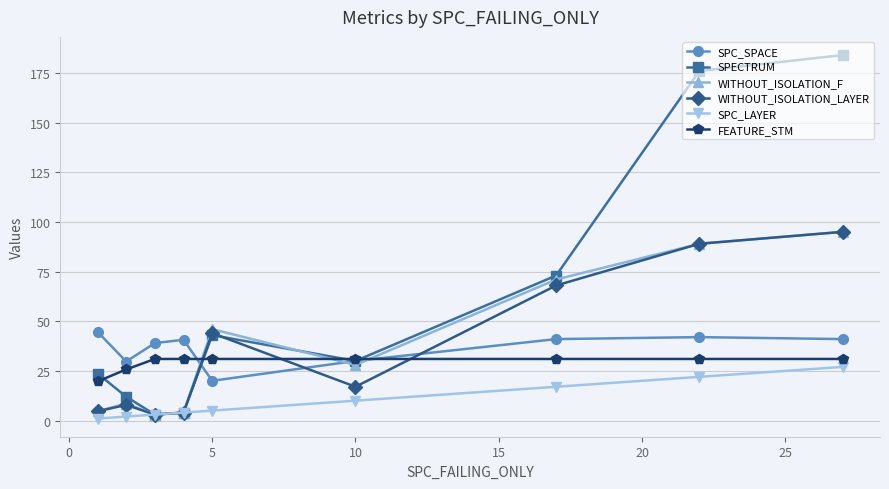

Which series has the largest total across all categories?

SPECTRUM